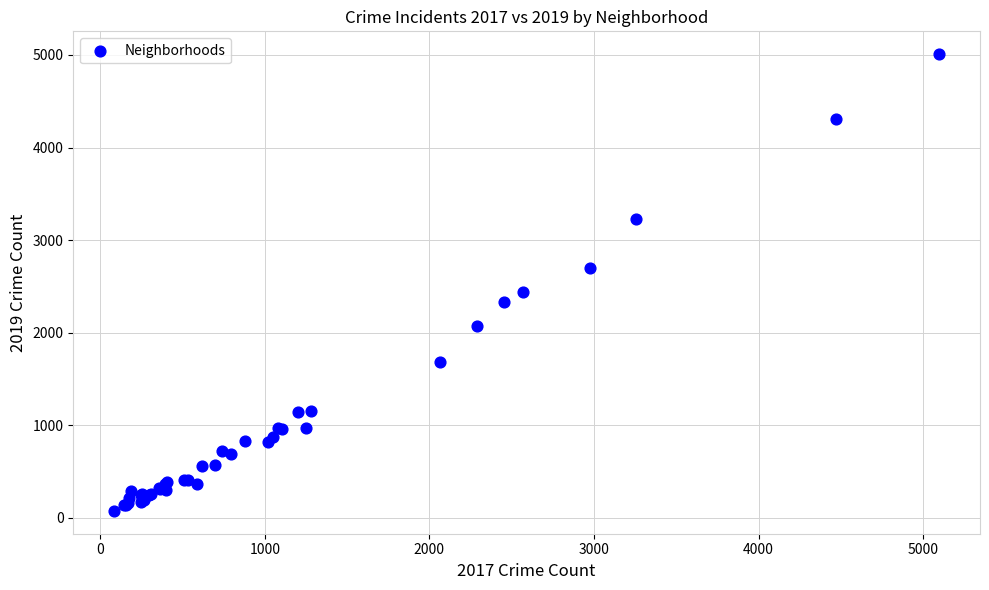

What Y value in the scatter plot is closest to 2542?

2441